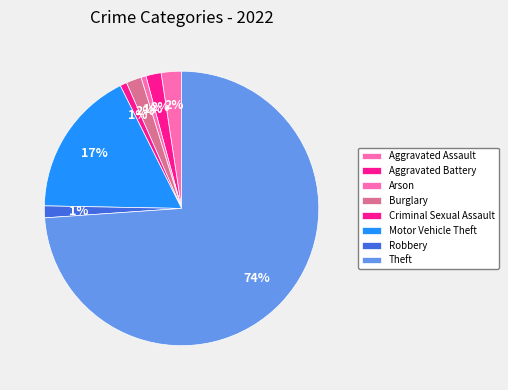

Is the sum of Aggravated Assault and Motor Vehicle Theft greater than half?

No